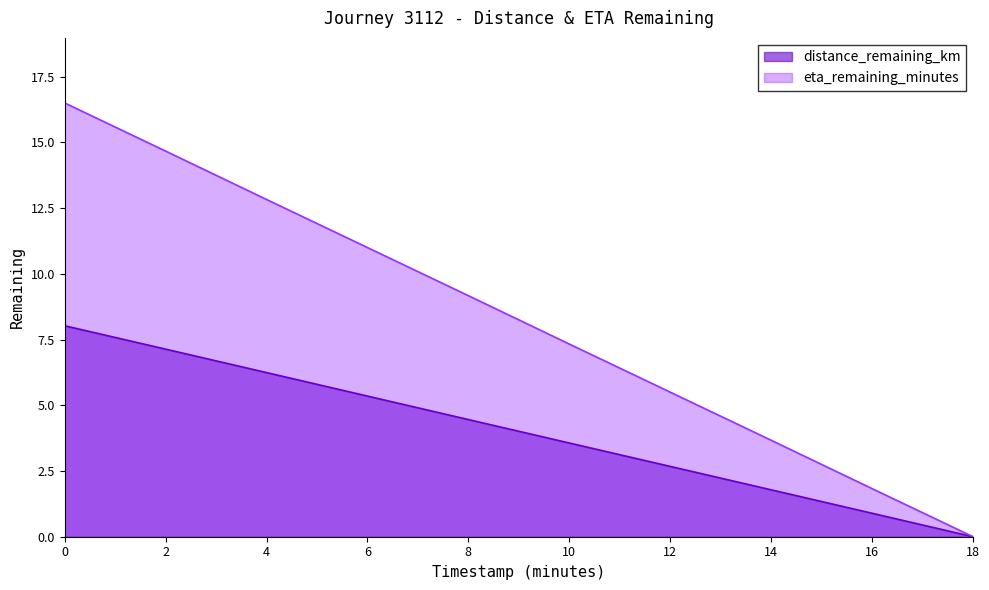

What is the difference between the maximum and minimum values in the eta_remaining_minutes series?

16.5